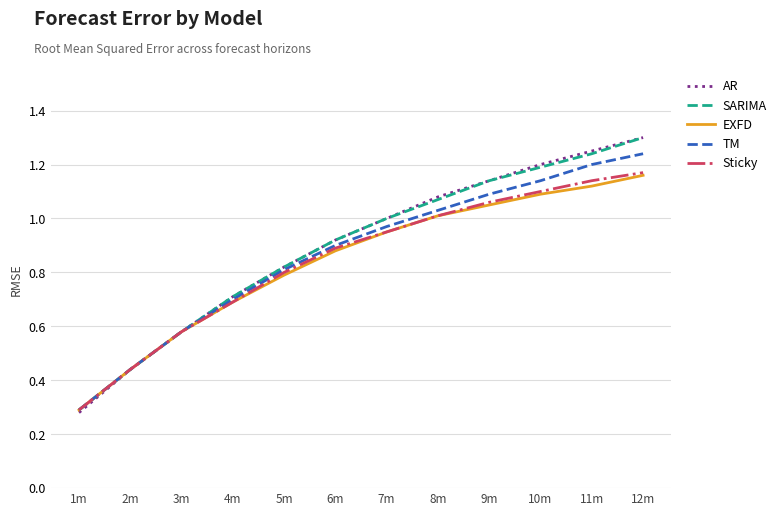

What position from the left is 9m?

9